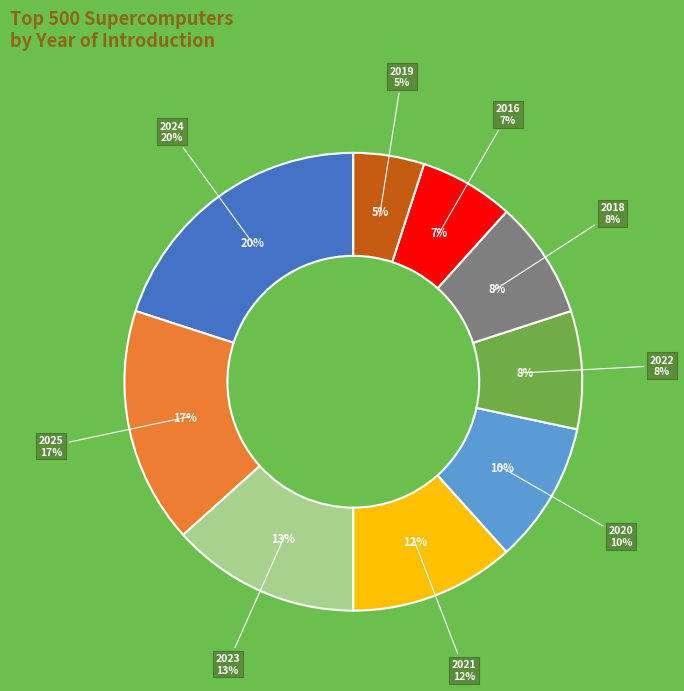

To the nearest percent, what is the difference between the 2022 and 2019 slice percentages?

3%